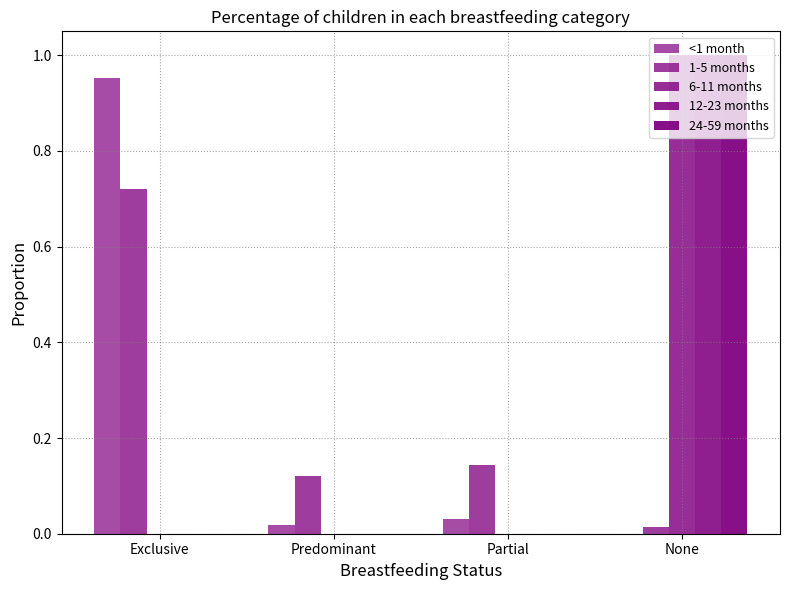

Reading left to right, what are all the values shown in this chart?

<1 month: Exclusive=1.0	Predominant=0.0	Partial=0.0	None=0.0
1-5 months: Exclusive=0.7	Predominant=0.1	Partial=0.1	None=0.0
6-11 months: Exclusive=0.0	Predominant=0.0	Partial=0.0	None=1.0
12-23 months: Exclusive=0.0	Predominant=0.0	Partial=0.0	None=1.0
24-59 months: Exclusive=0.0	Predominant=0.0	Partial=0.0	None=1.0